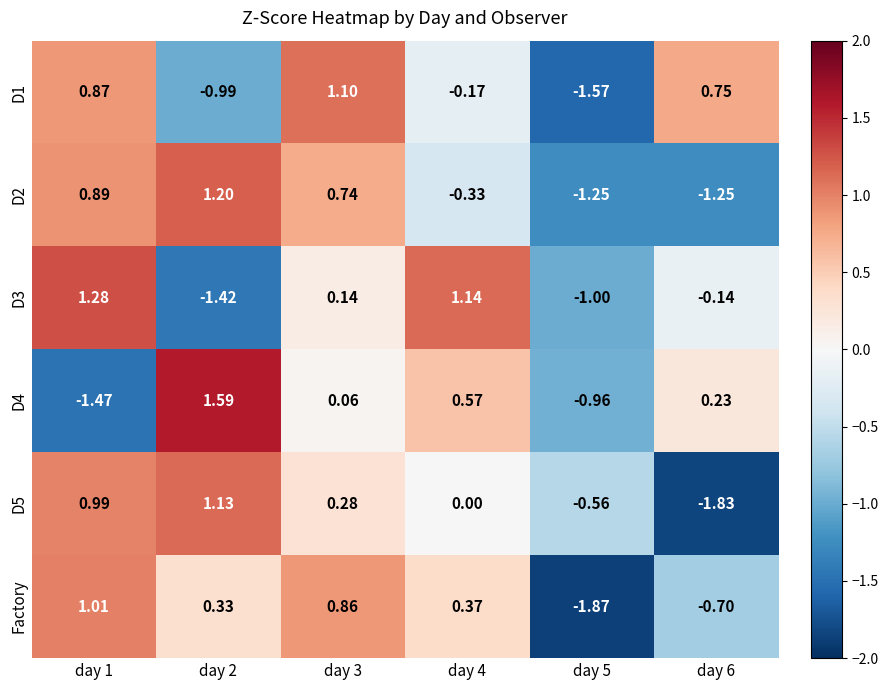

How many data points in D4 are above 0?

4